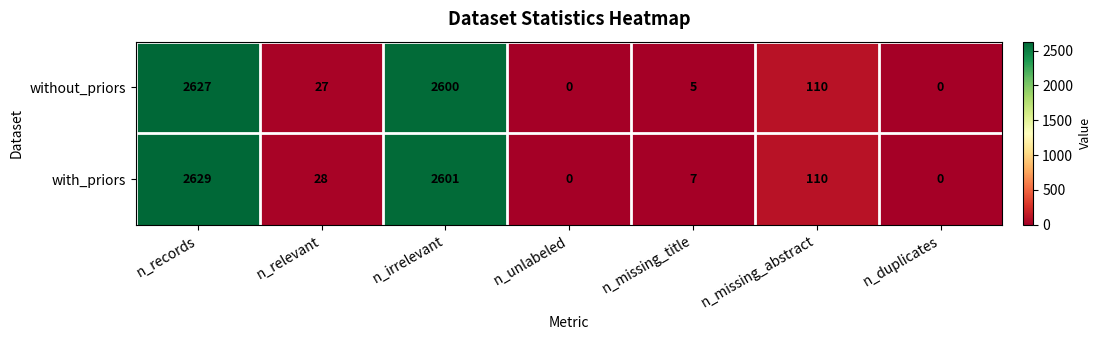

At how many categories does at least one series exceed 1247?

2